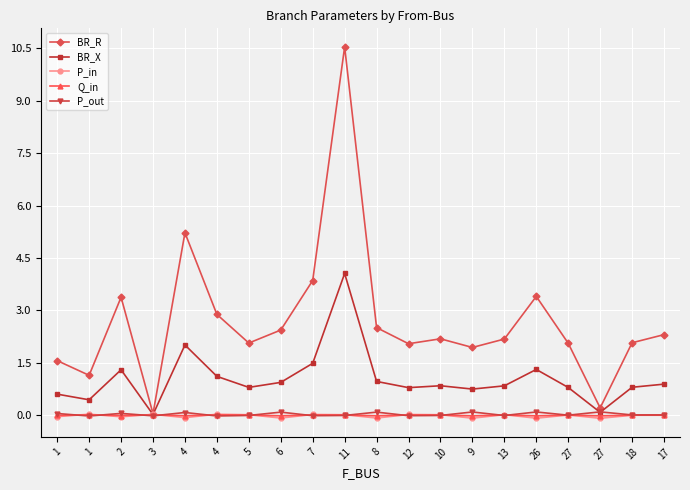

At which label does BR_R first exceed 2?

2